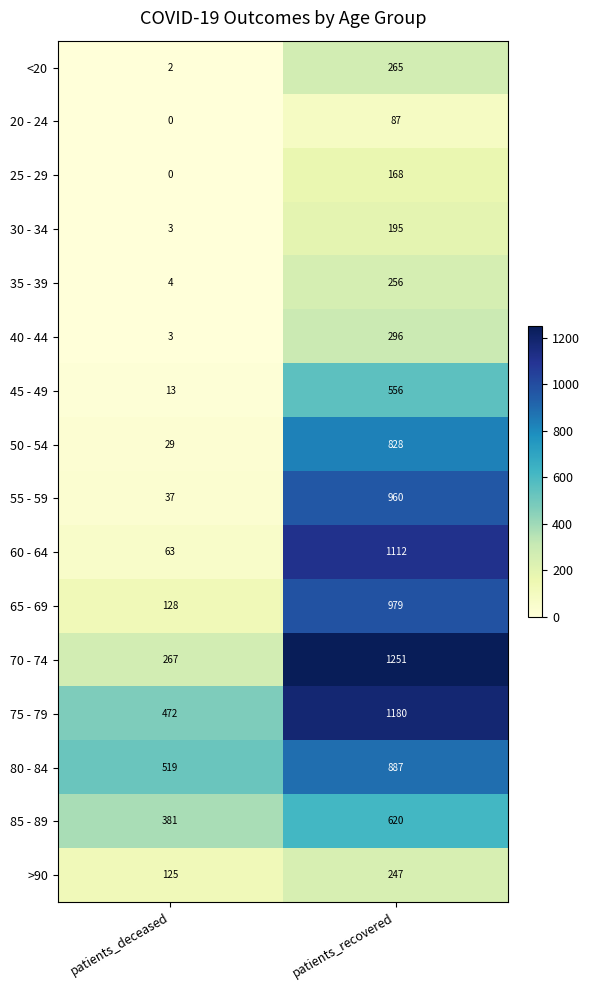

Rank the series by their maximum value, from highest to lowest.

70 - 74, 75 - 79, 60 - 64, 65 - 69, 55 - 59, 80 - 84, 50 - 54, 85 - 89, 45 - 49, 40 - 44, <20, 35 - 39, >90, 30 - 34, 25 - 29, 20 - 24